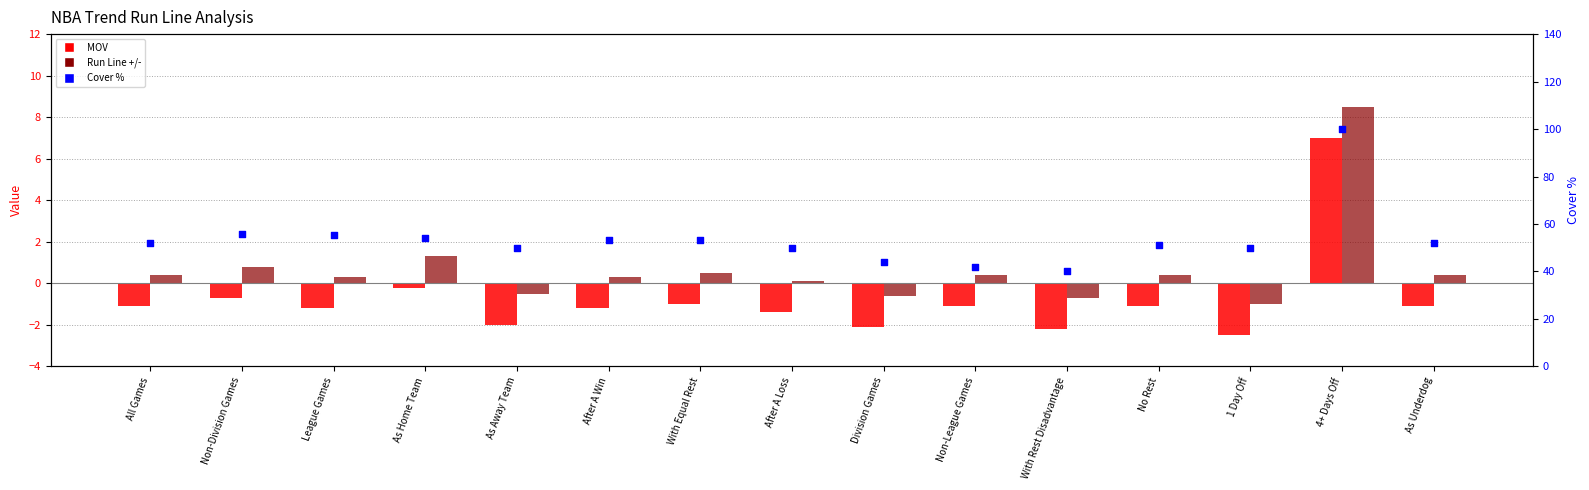

Is the value of MOV at As Home Team greater than the value of Run Line +/- at With Rest Disadvantage?

Yes